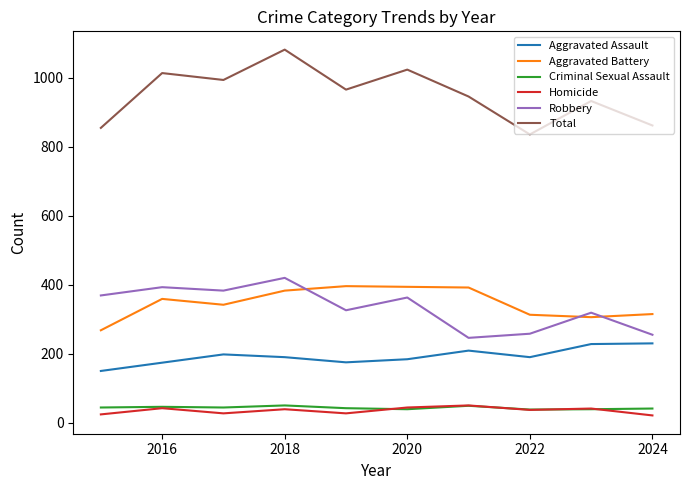

How many lines are shown in the chart?

6